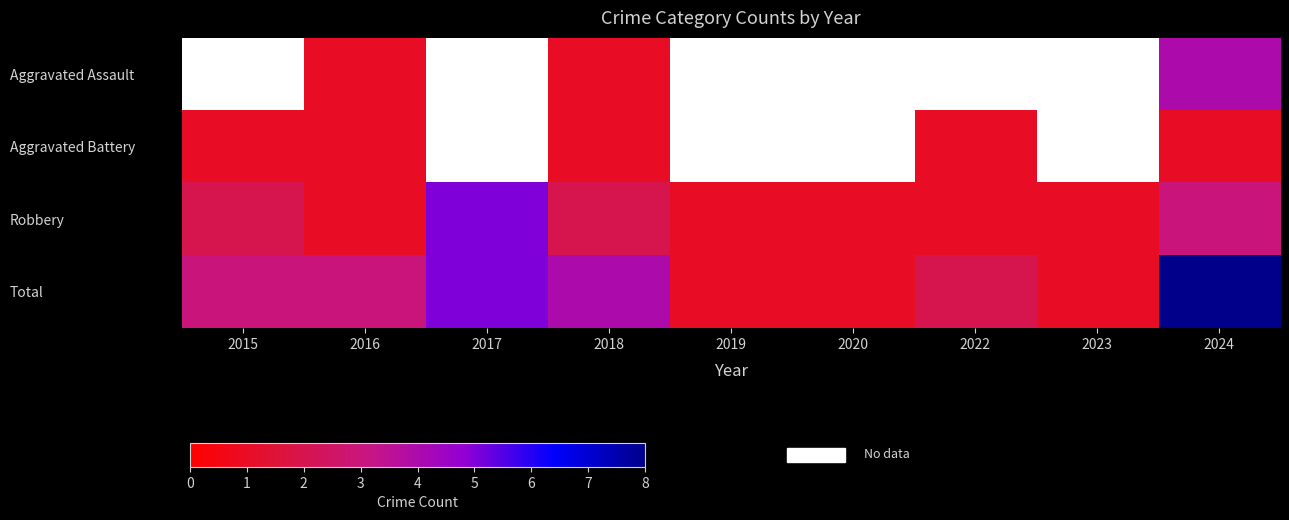

The Total series shows 0.6 at 2023. True or false?

False